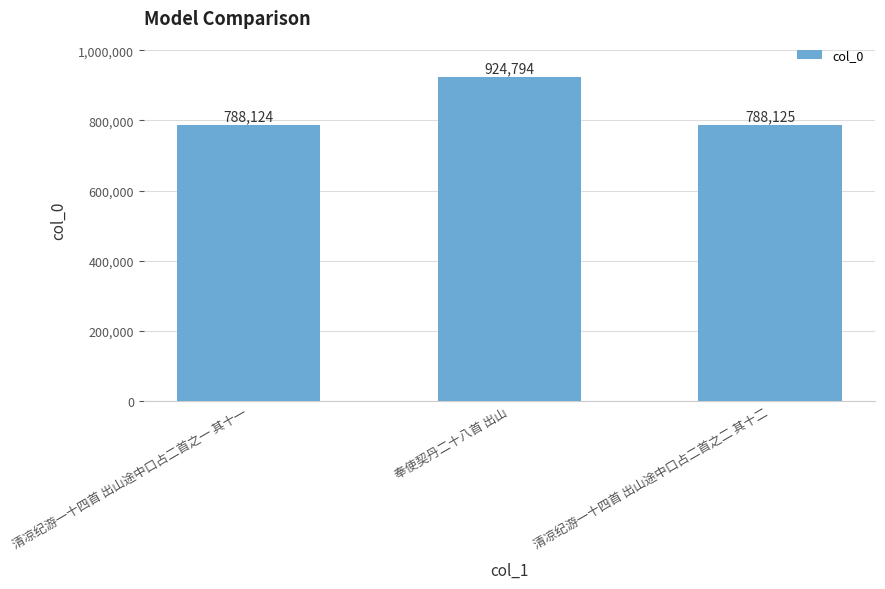

Does the chart contain any negative values?

No